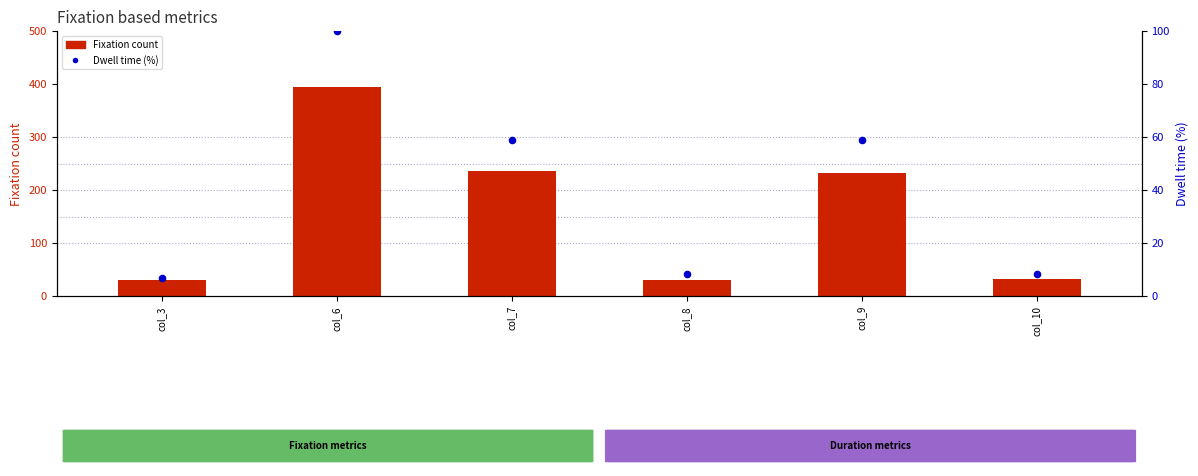

At which category is the sum across all series the highest?

col_6